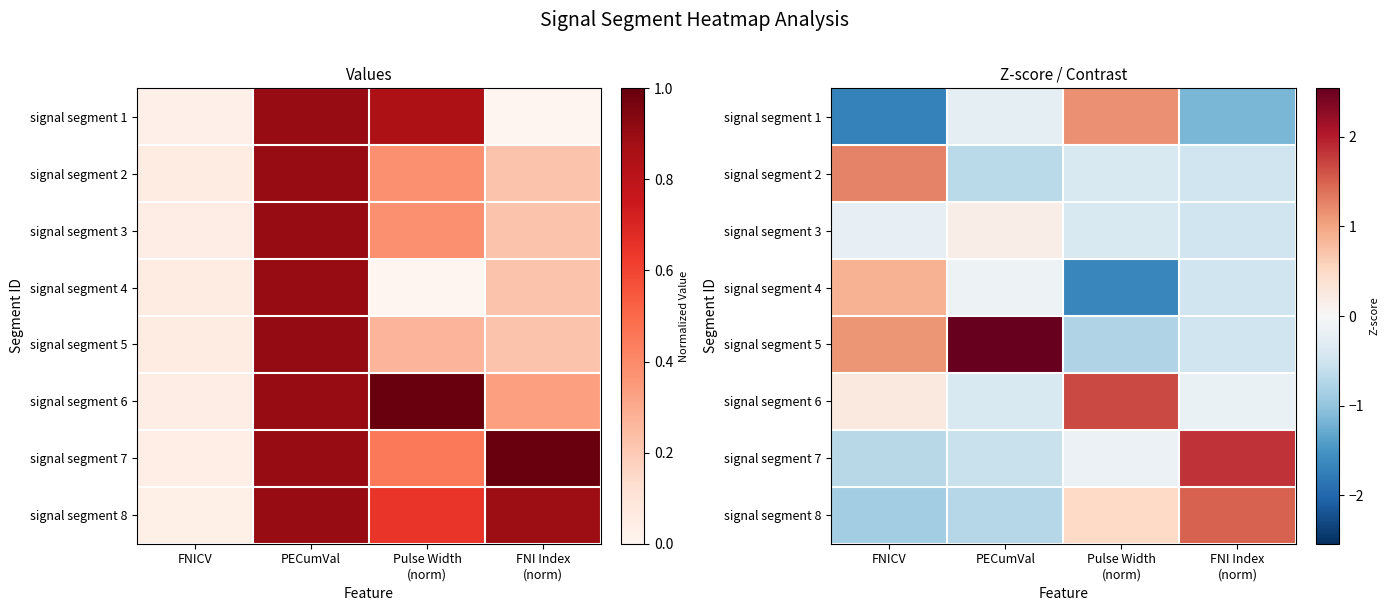

What is the approximate value of signal segment 3 at Pulse Width (norm)?

-0.4